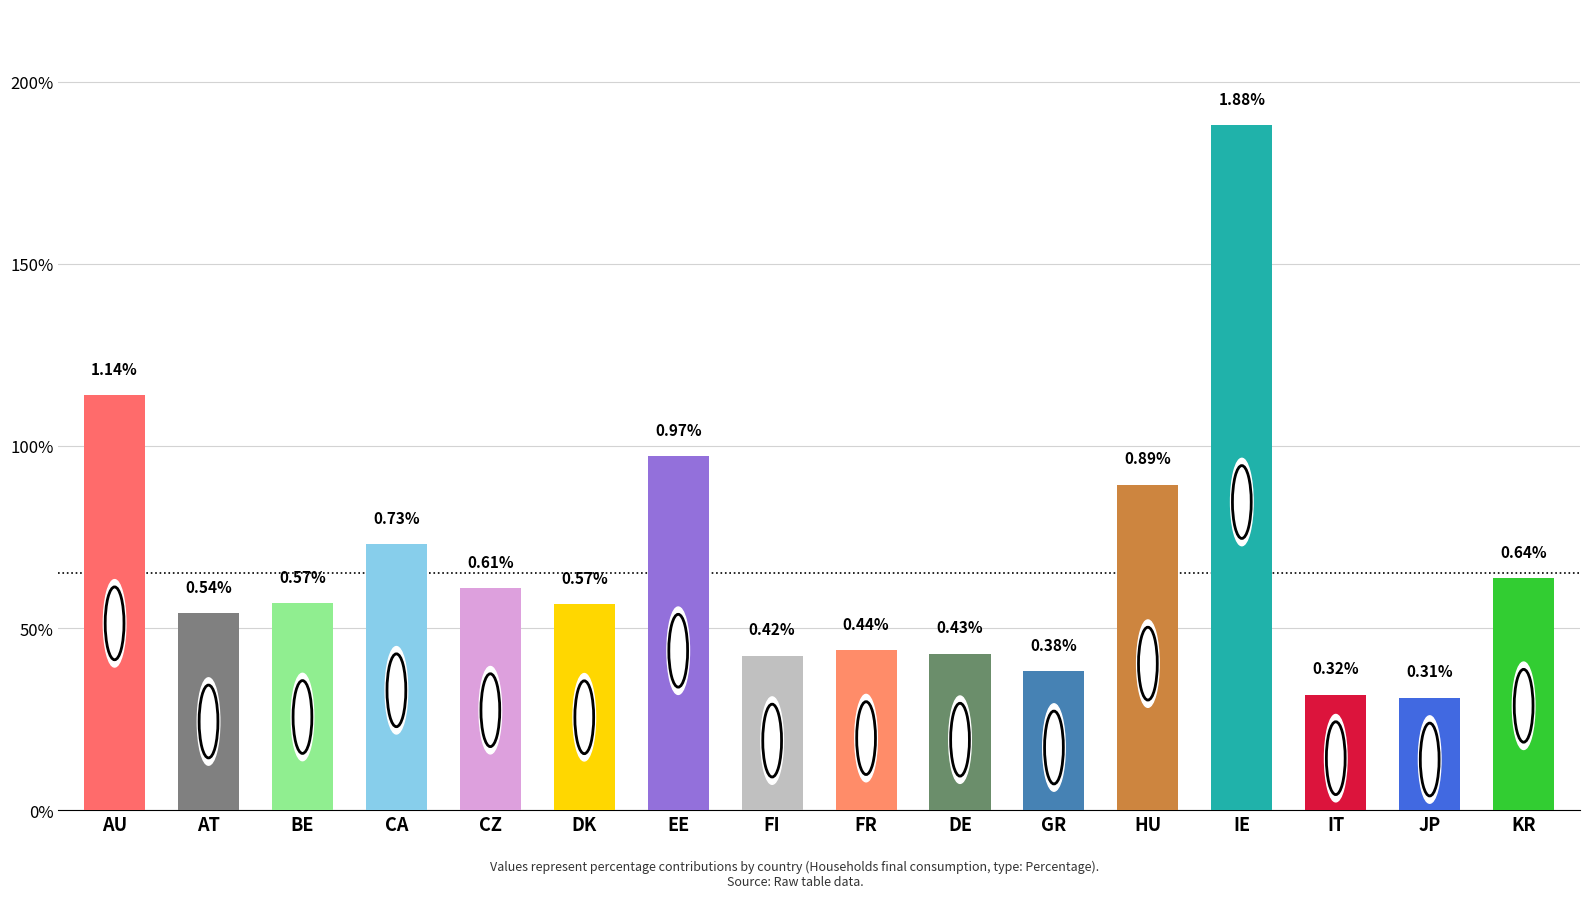

The value at AT is 0.5. True or false?

True